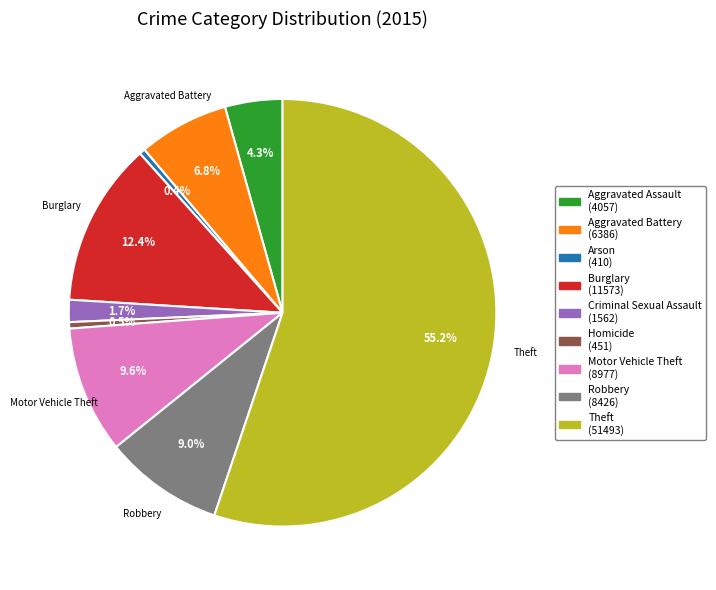

Is there a majority slice in this chart?

Yes